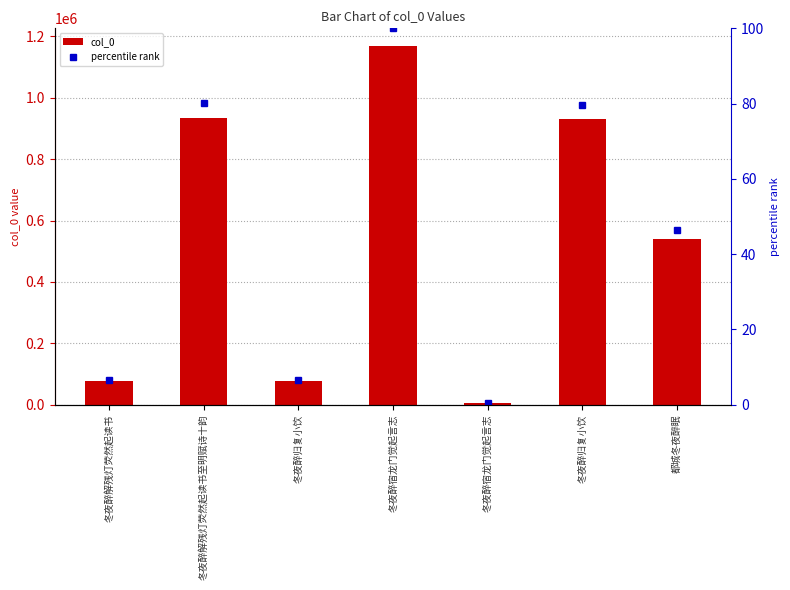

What is the smallest value displayed?

0.5